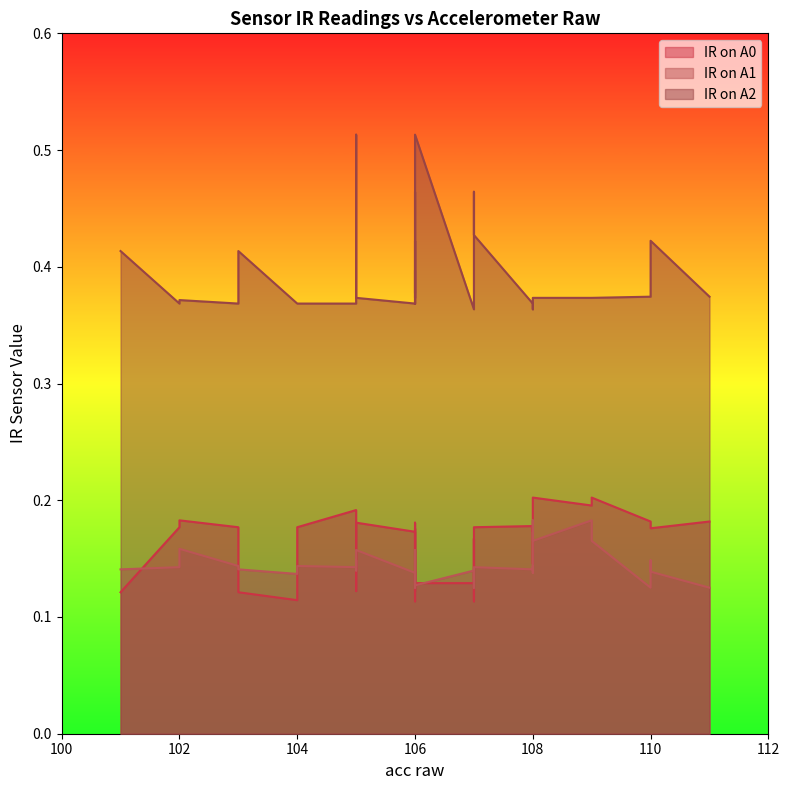

What is the difference between the highest and lowest values at 5?

0.4